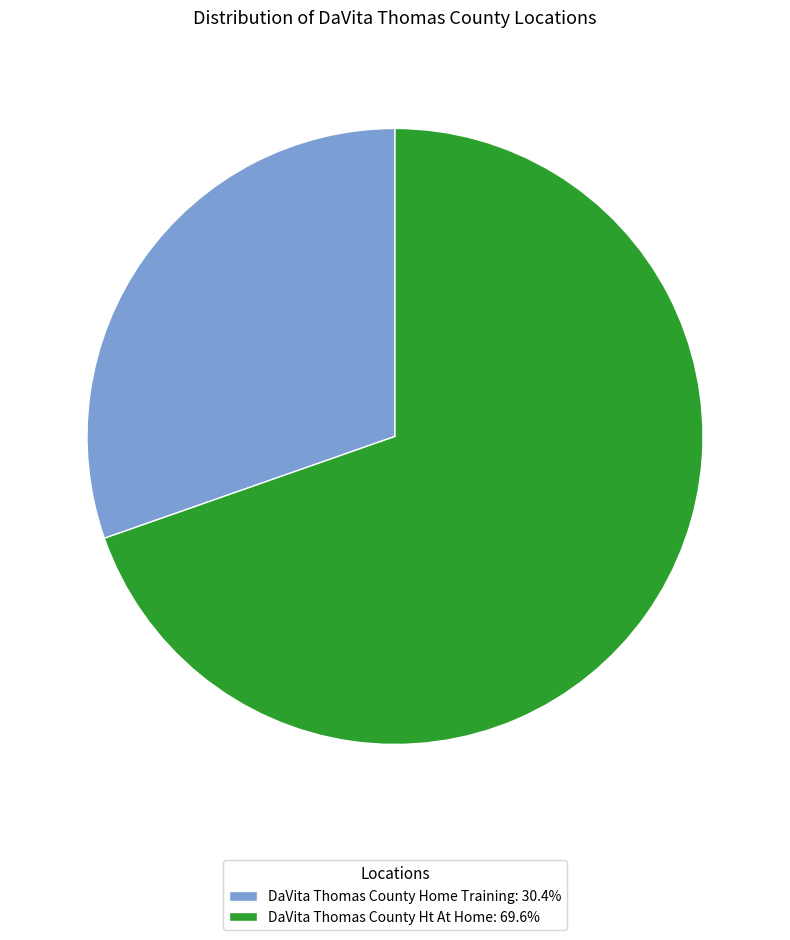

How many segments does this pie chart have?

2